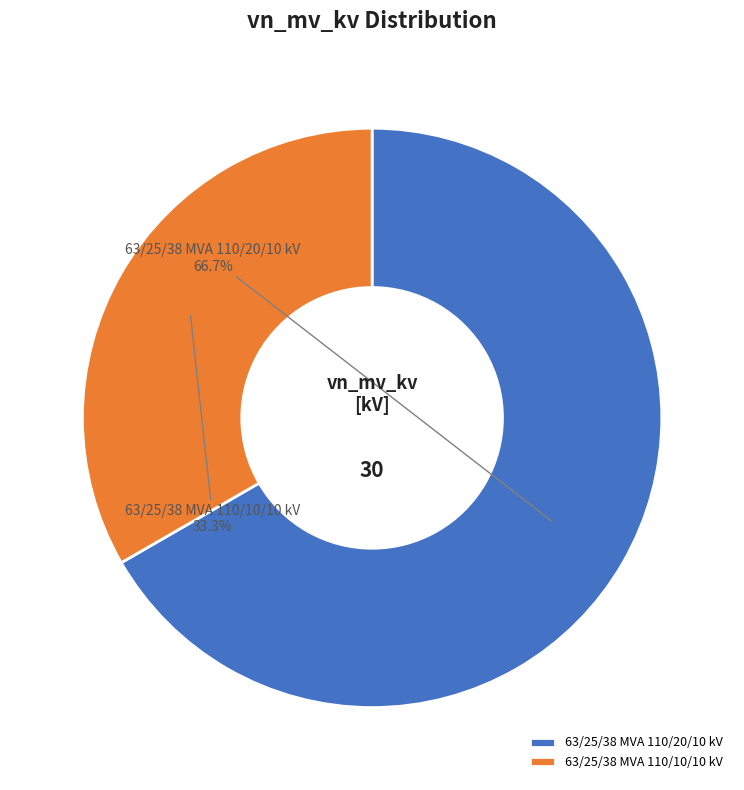

Combined, what portion of the pie is 63/25/38 MVA 110/20/10 kV and 63/25/38 MVA 110/10/10 kV?

100.0%